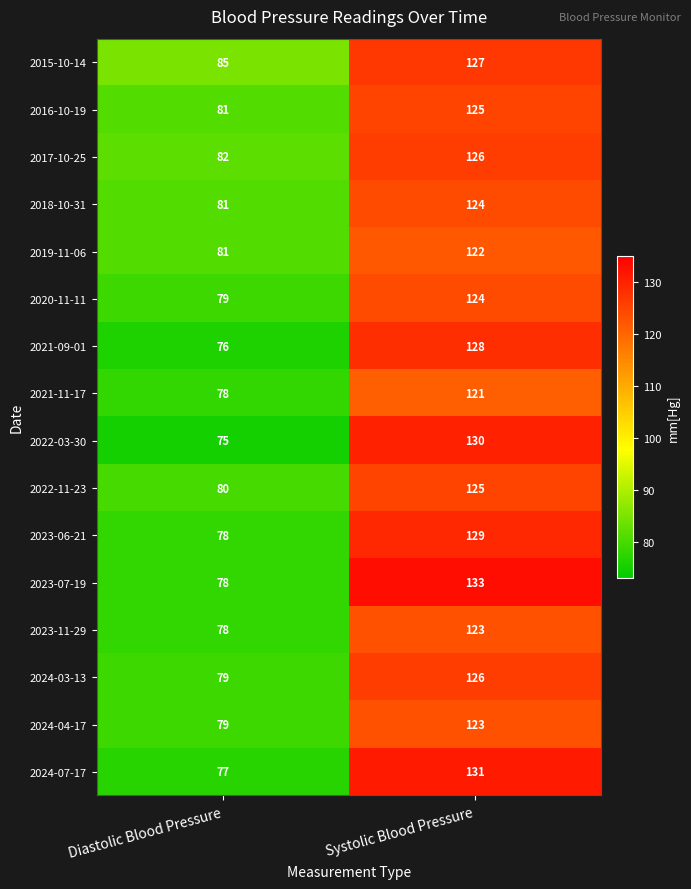

At which label is 2019-11-06 closest to 101?

Diastolic Blood Pressure